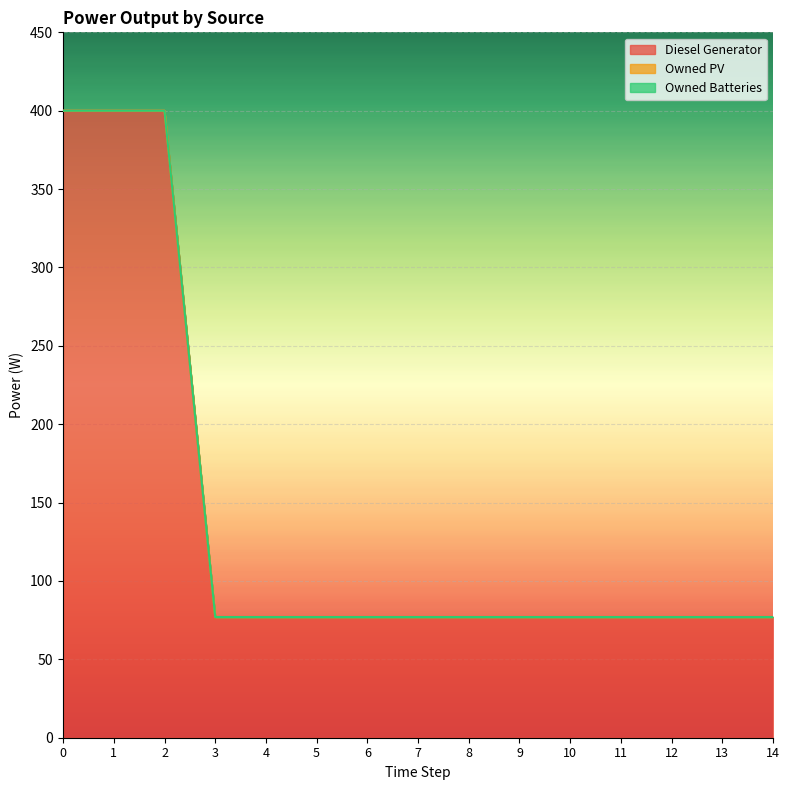

Reading right to left, transcribe all the data shown in this chart.

Diesel Generator: 14=77.0	13=77.0	12=77.0	11=77.0	10=77.0	9=77.0	8=77.0	7=77.0	6=77.0	5=77.0	4=77.0	3=77.0	2=400.0	1=400.0	0=400.0
Owned PV: 14=0.0	13=0.0	12=0.0	11=0.0	10=0.0	9=0.0	8=0.0	7=0.0	6=0.0	5=0.0	4=0.0	3=0.0	2=0.0	1=0.0	0=0.0
Owned Batteries: 14=0.0	13=0.0	12=0.0	11=0.0	10=0.0	9=0.0	8=0.0	7=0.0	6=0.0	5=0.0	4=0.0	3=0.0	2=0.0	1=0.0	0=0.0